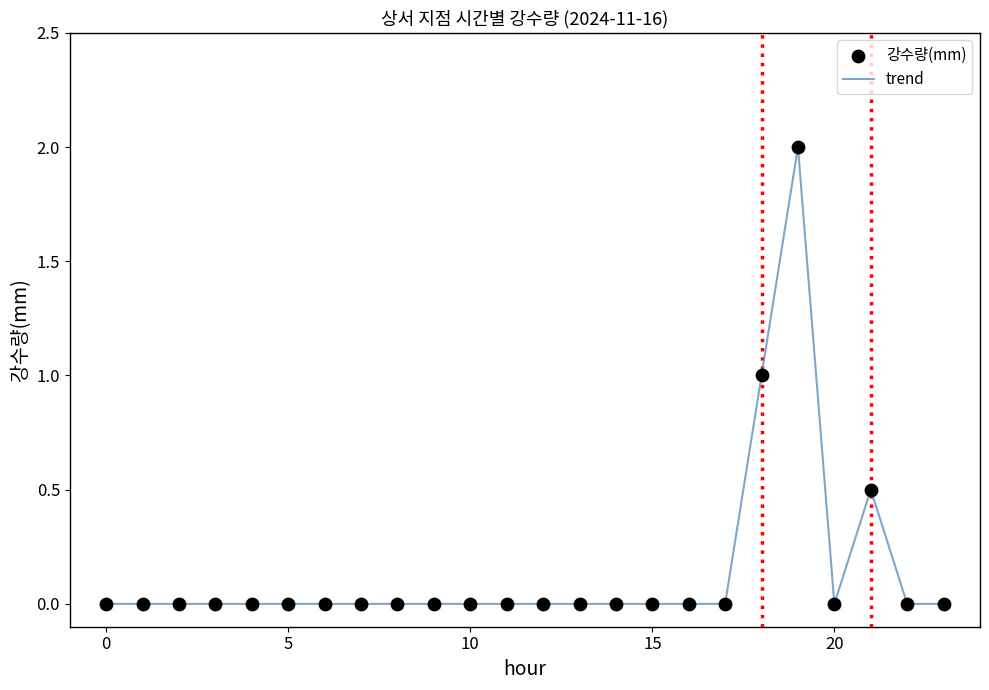

What is the greatest value displayed?

2.0